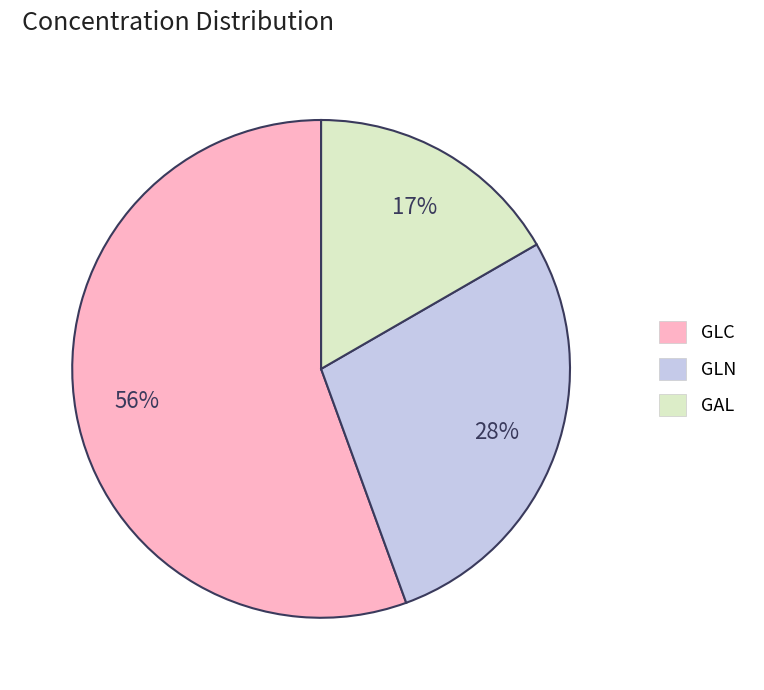

What percentage is the GLN slice, to the nearest percent?

28%